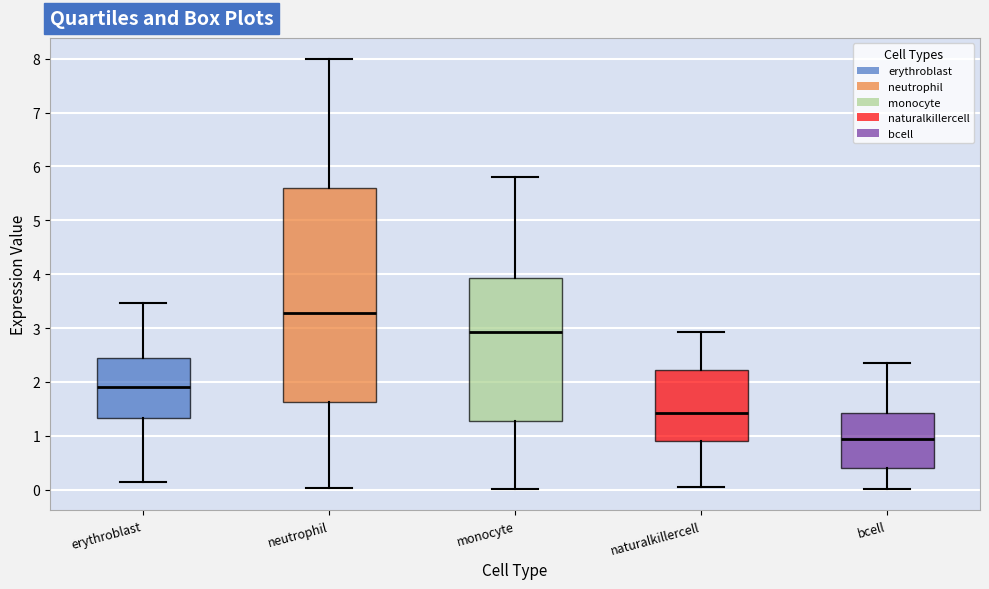

Which box has the lowest median line?

bcell